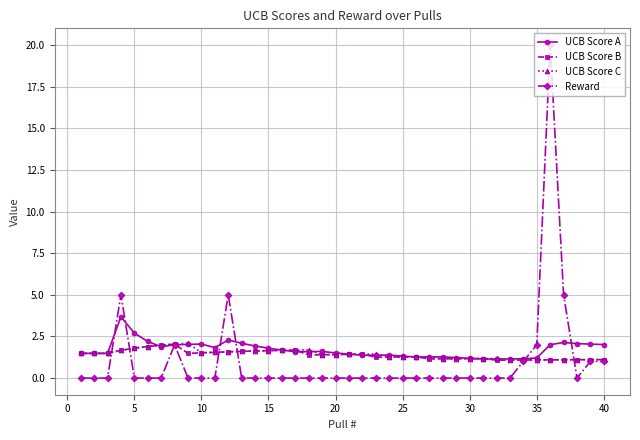

What is the value of the Reward point at the 39th from the left?

1.0